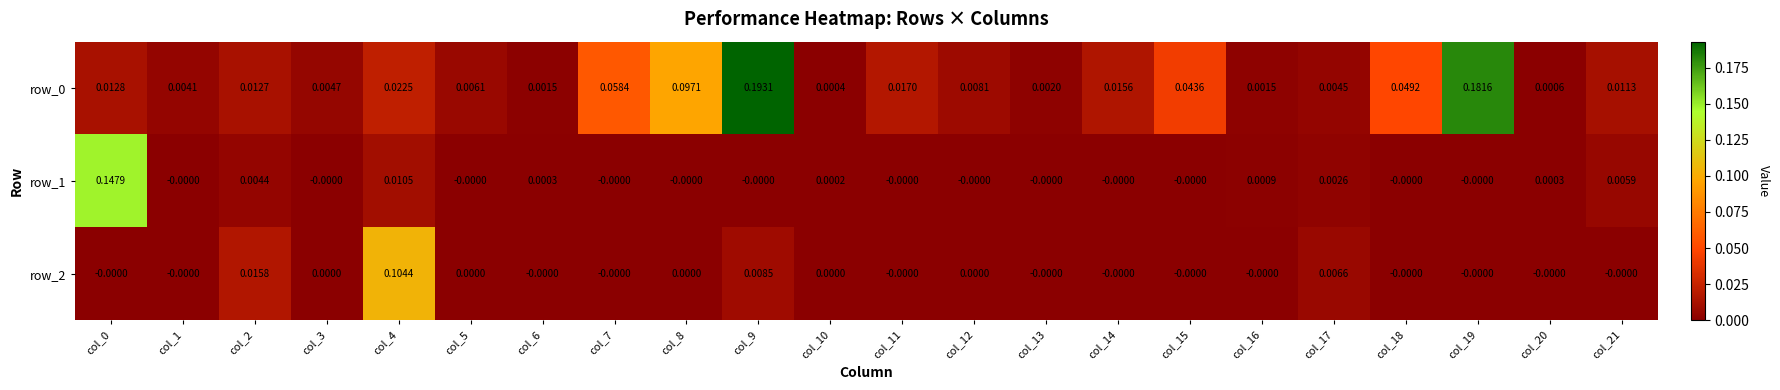

What is the sum of all row_0 values?

0.7